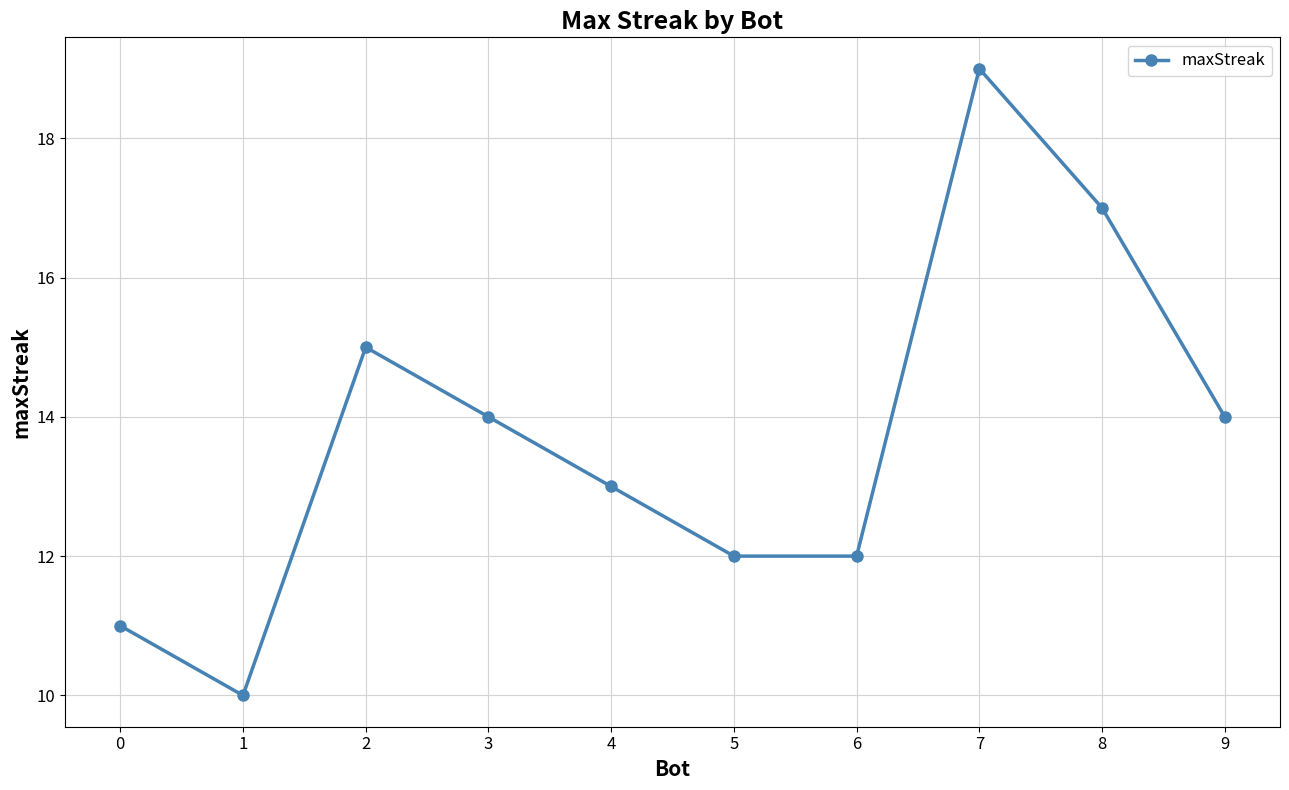

What is the value of the 10th point from the left?

14